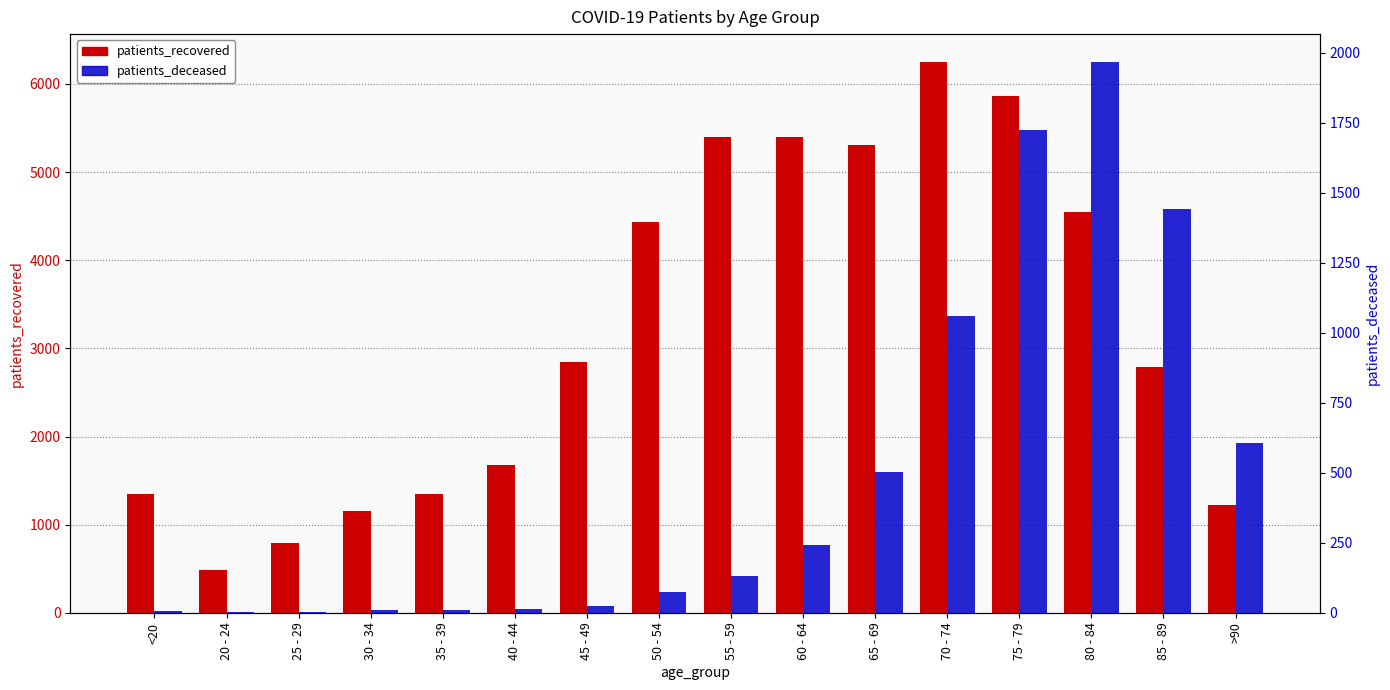

Which series has the largest range (max minus min)?

patients_recovered